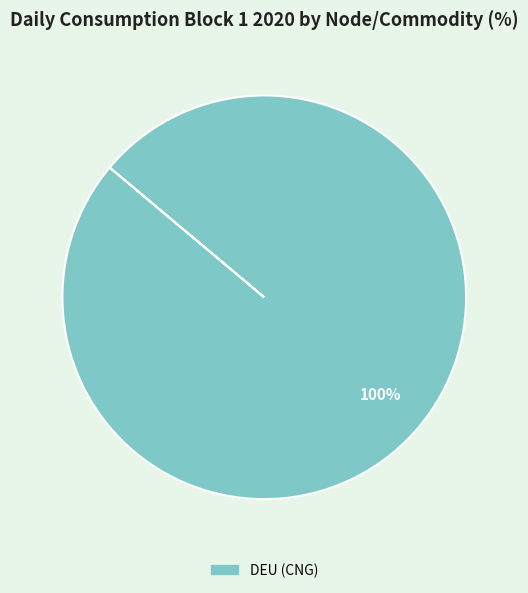

Is there any slice that represents more than half of the pie?

Yes